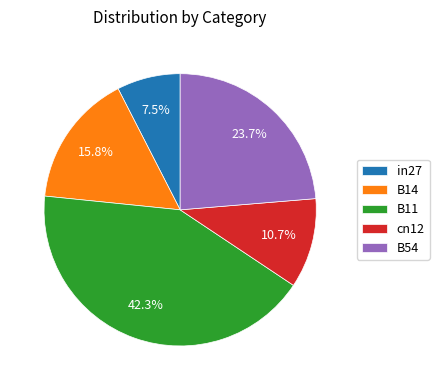

Rank the categories by value from highest to lowest.

B11, B54, B14, cn12, in27